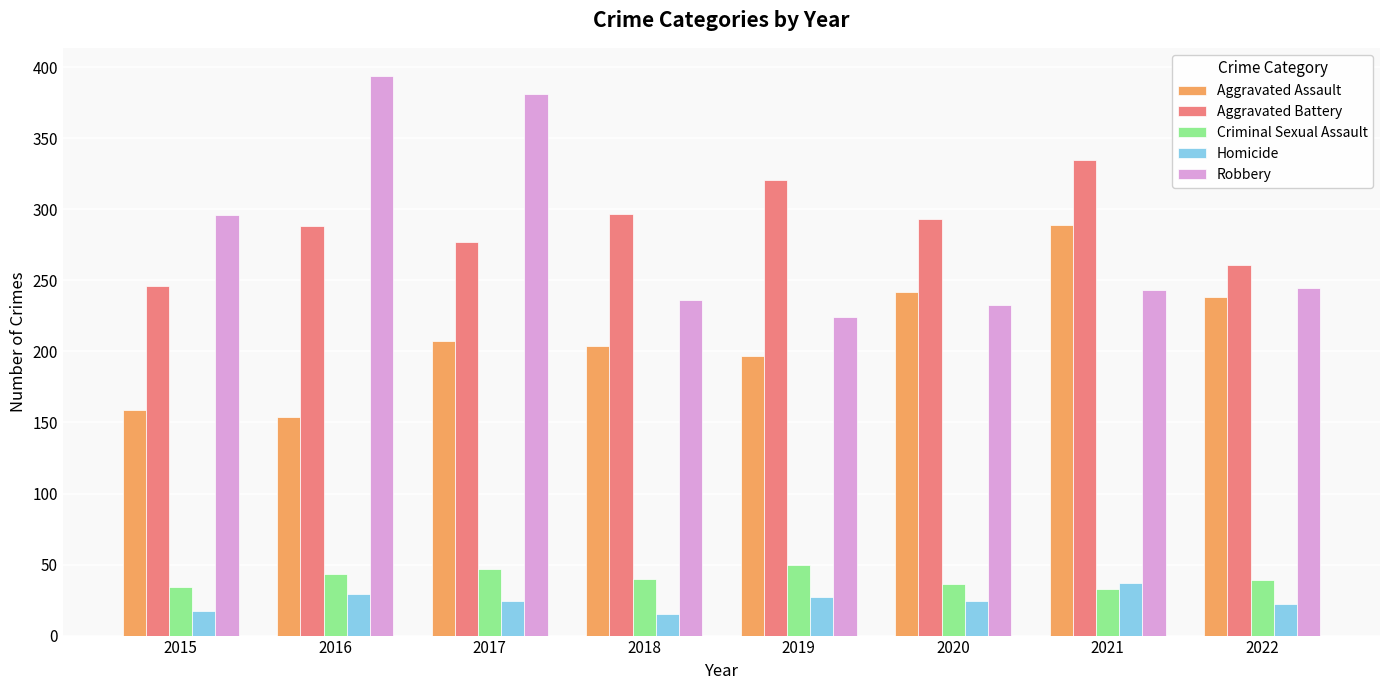

What are all the series names shown in the legend?

Aggravated Assault, Aggravated Battery, Criminal Sexual Assault, Homicide, Robbery